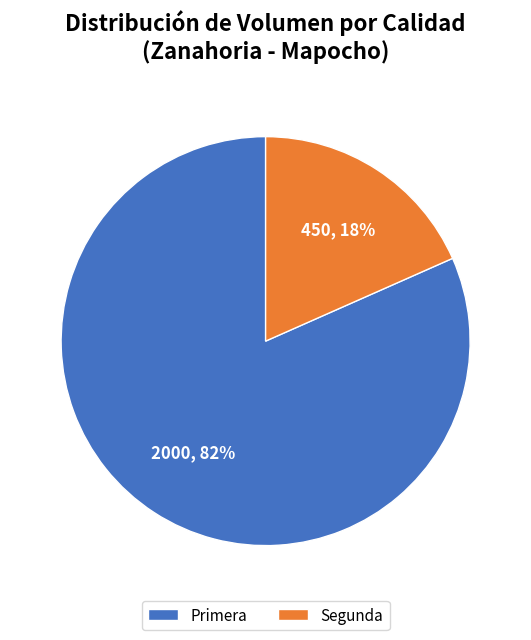

Which category has the biggest portion of the pie?

Primera